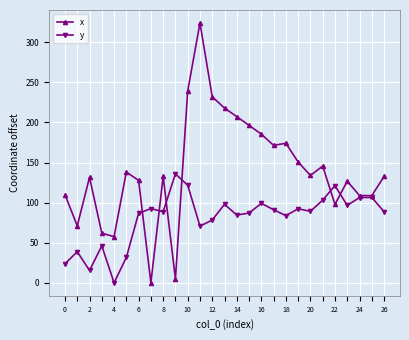

What is the value of the y point at the 11th from the left?

121.7